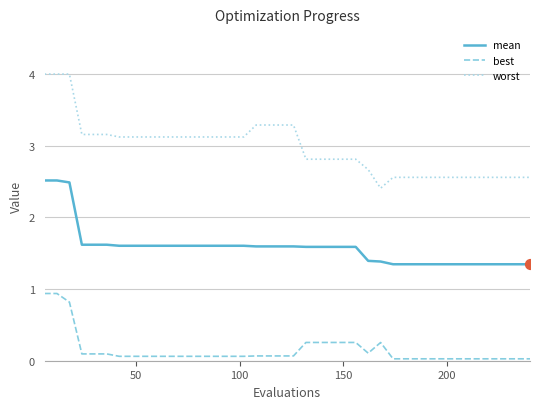

At how many categories does at least one series exceed 0?

40